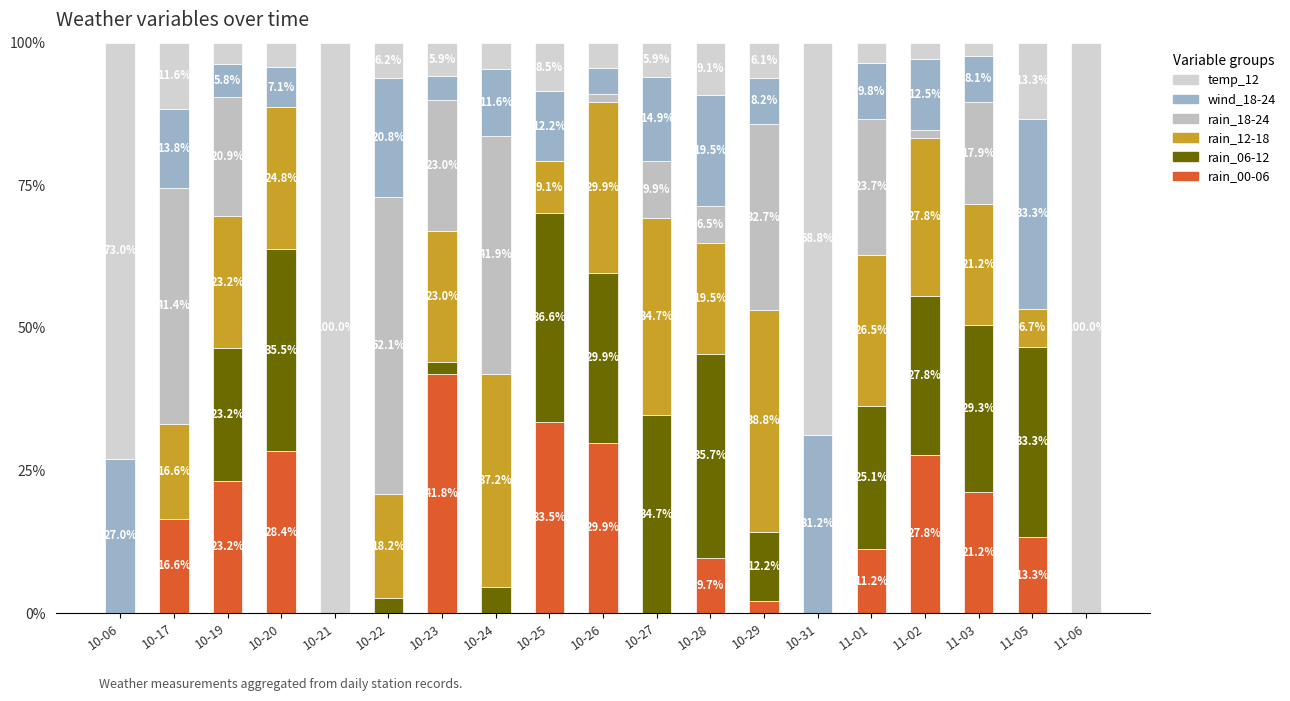

Where does the temp_12 series first go above 6?

10-06